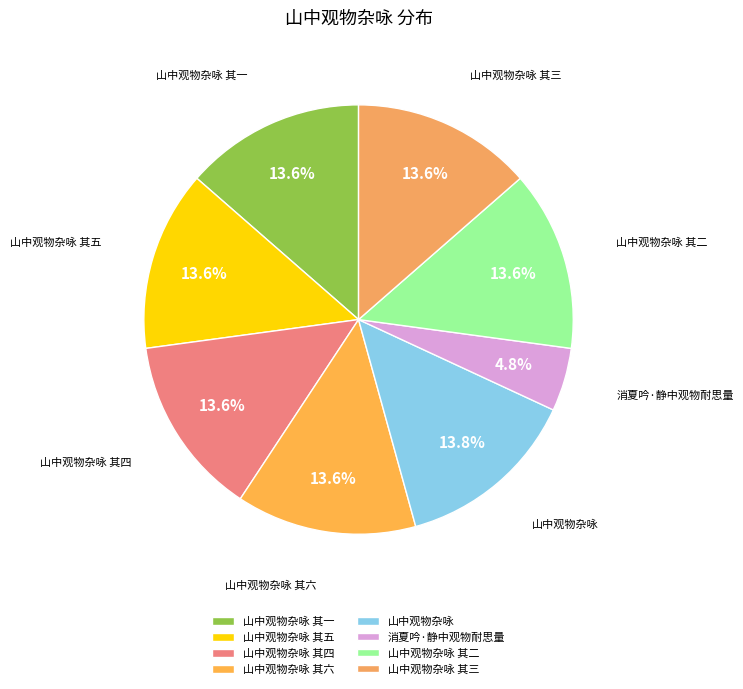

To the nearest percent, what percentage of the pie is 山中观物杂咏 其三?

14%